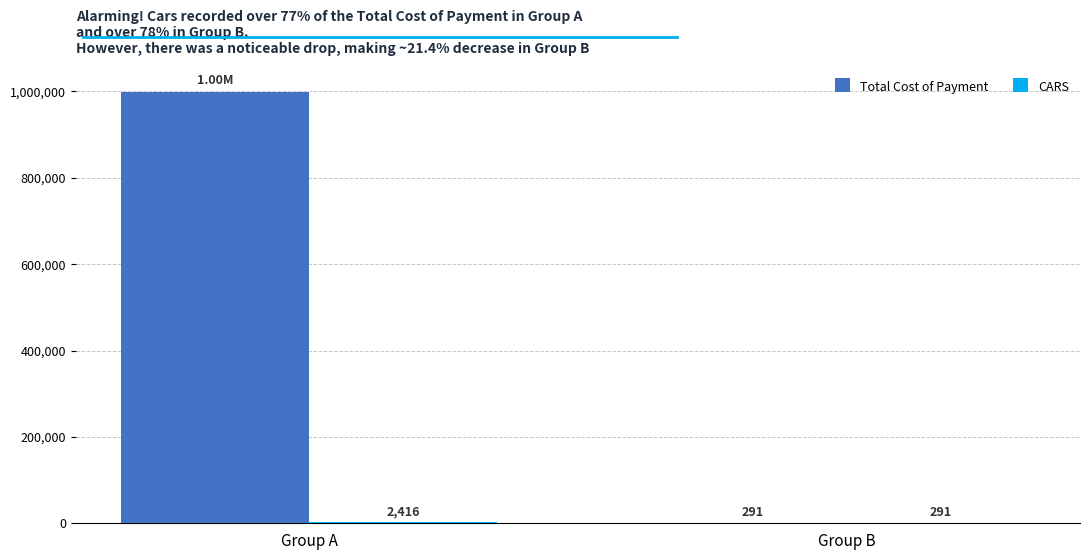

What is the maximum value shown in the chart?

999557